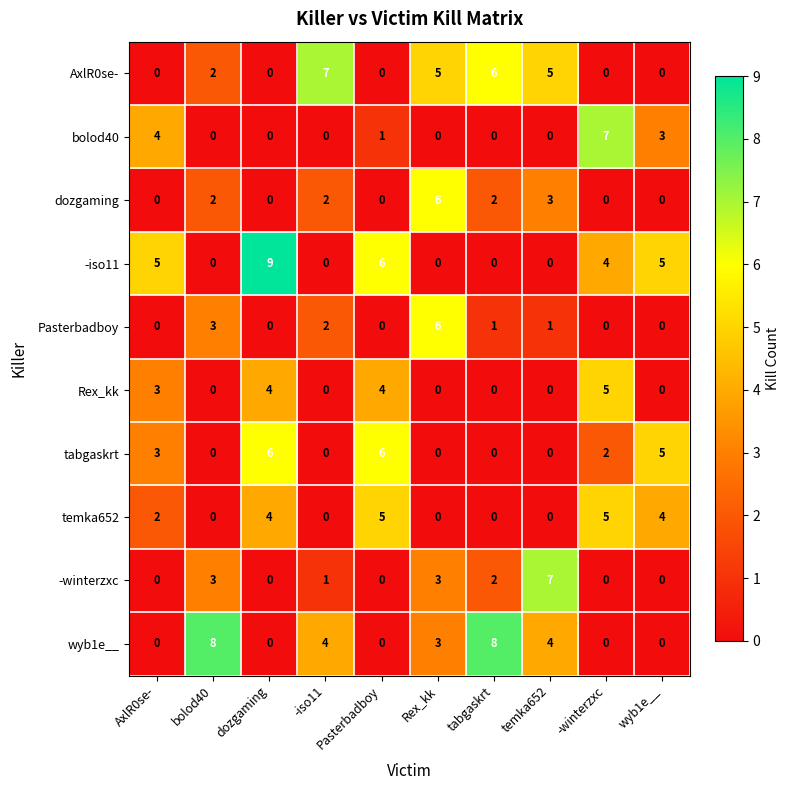

How many categories are shown in the chart?

10